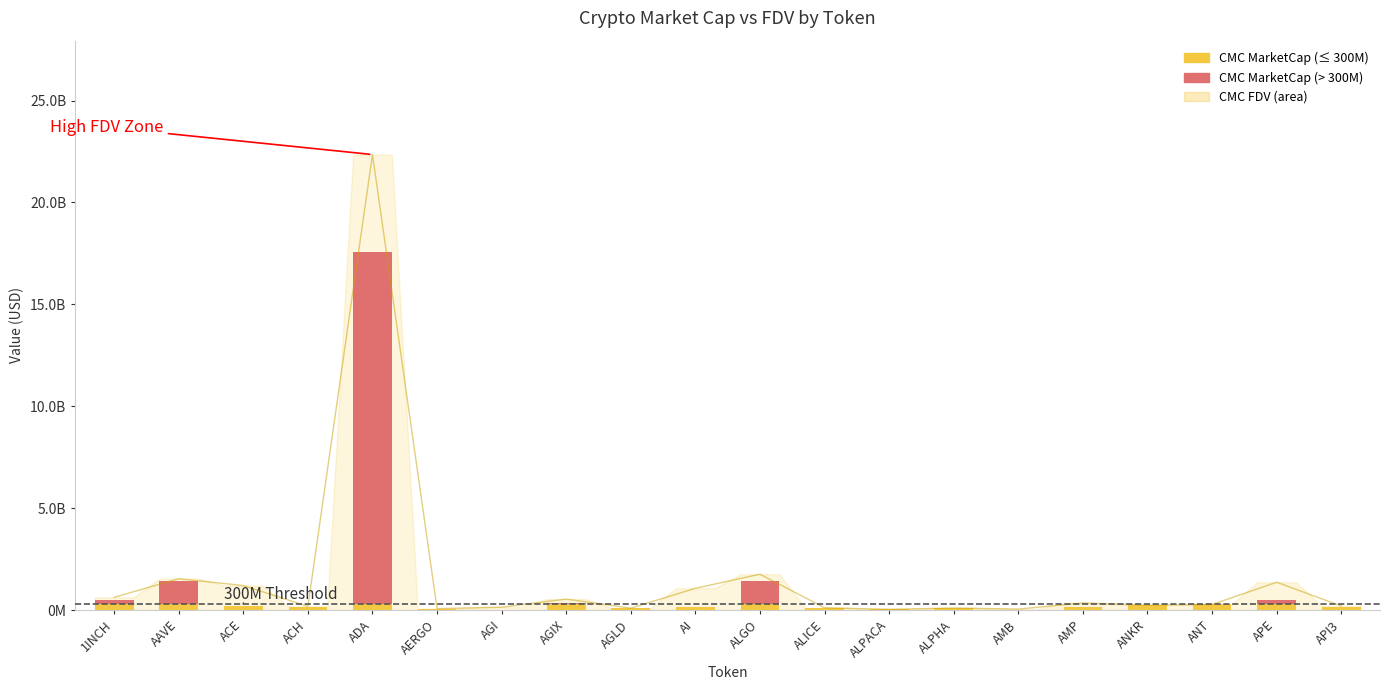

How many categories are shown in the chart?

20